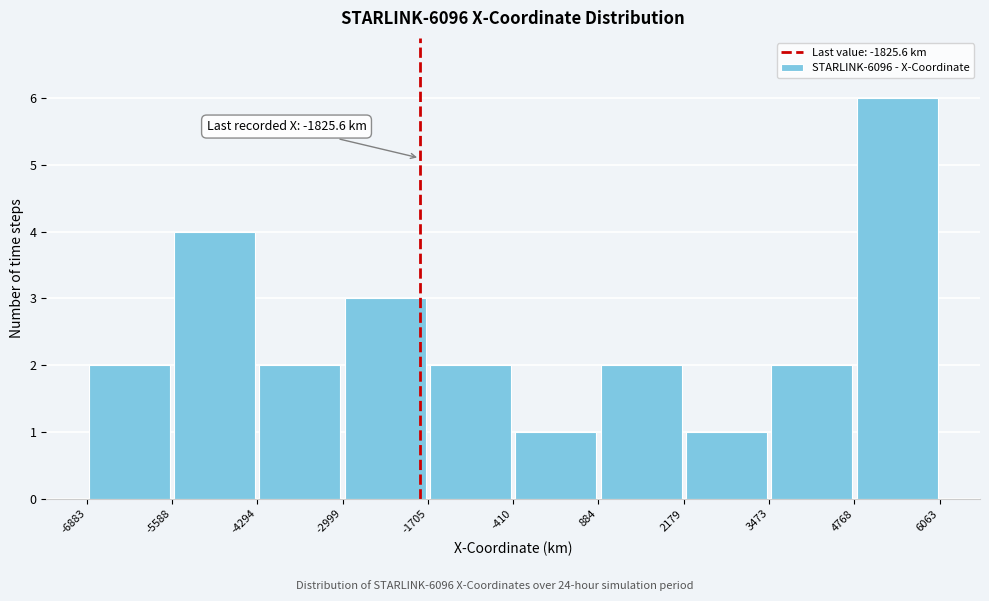

Which range on the x-axis has the tallest bar?

4768 to 6063